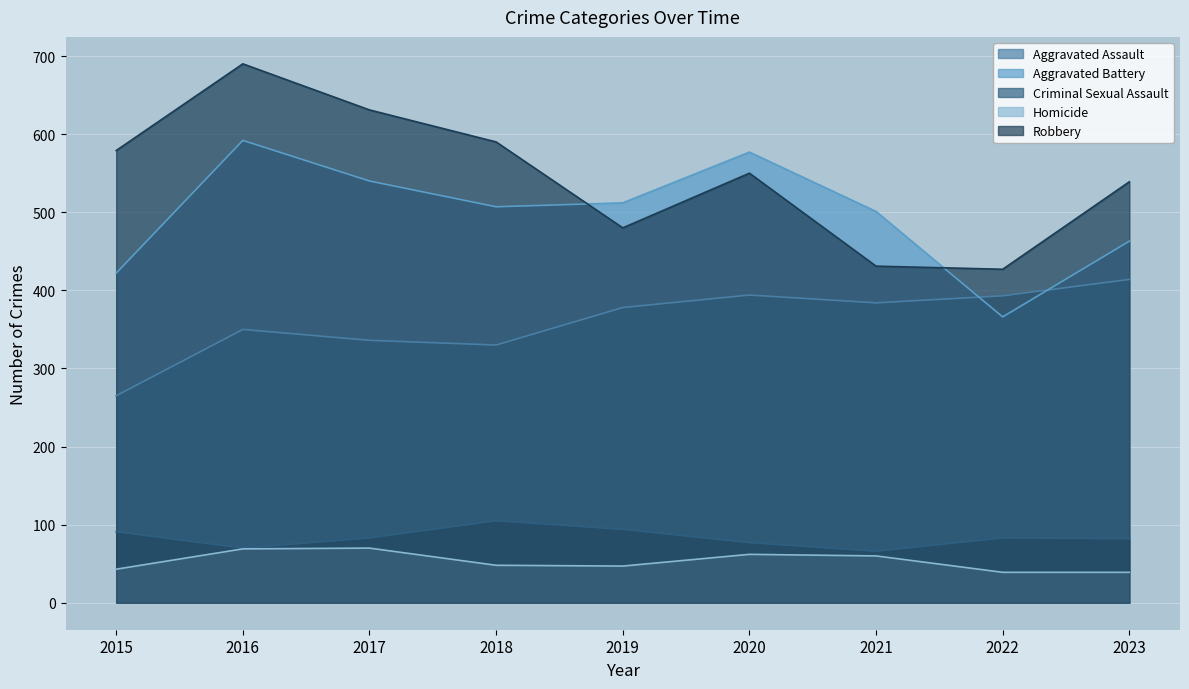

What is the sum of the Aggravated Assault values at 2023 and 2022?

807